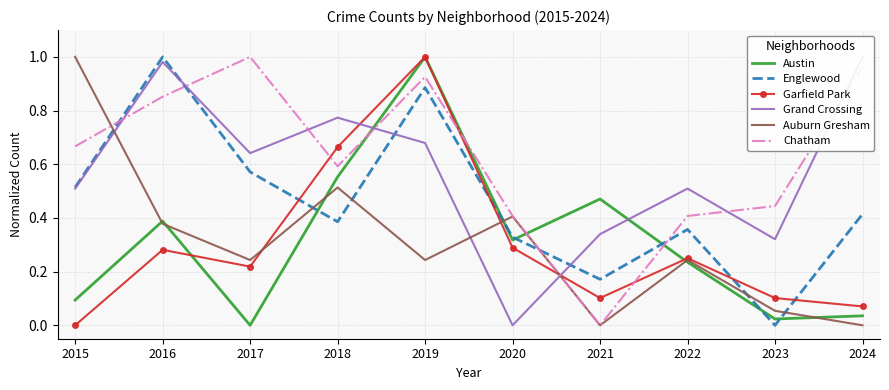

What is the sum of all Auburn Gresham values?

3.1